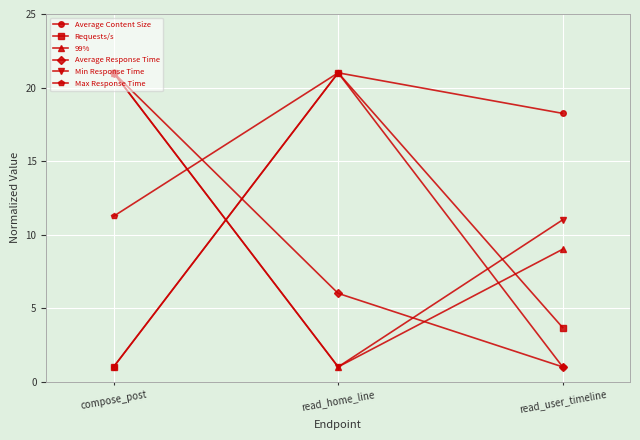

What is the difference between the highest and lowest values at read_home_line?

20.0